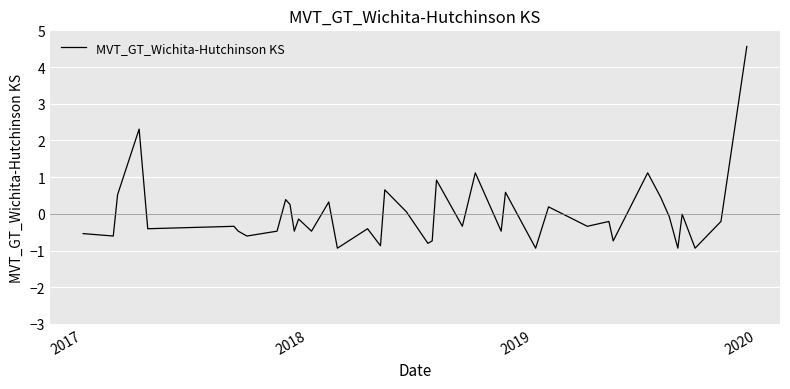

Is this an area chart (filled region under the line)?

No